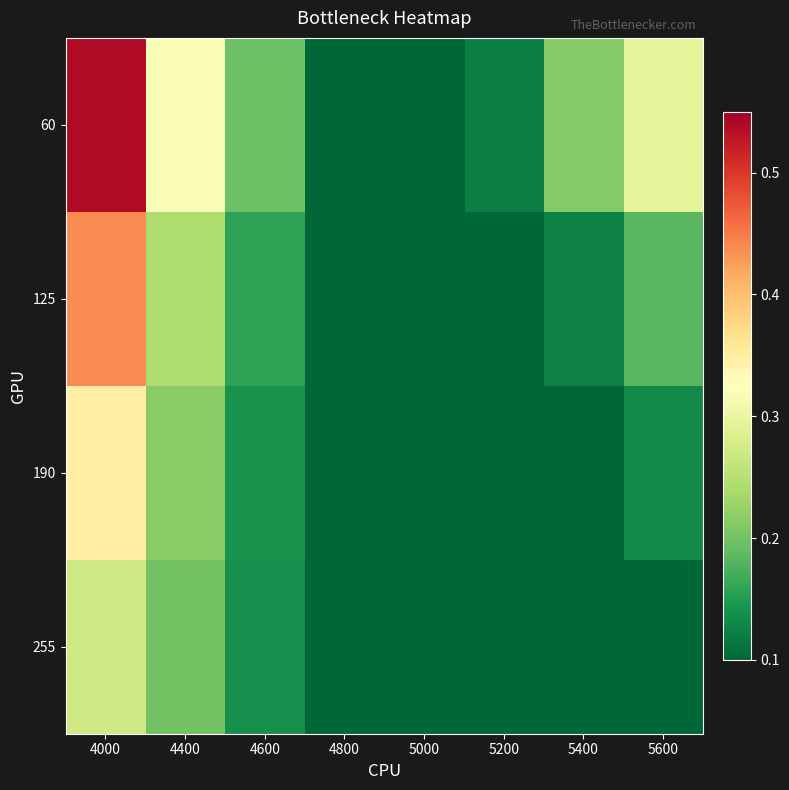

Rank the series at 5600 from highest to lowest value.

60, 125, 190, 255